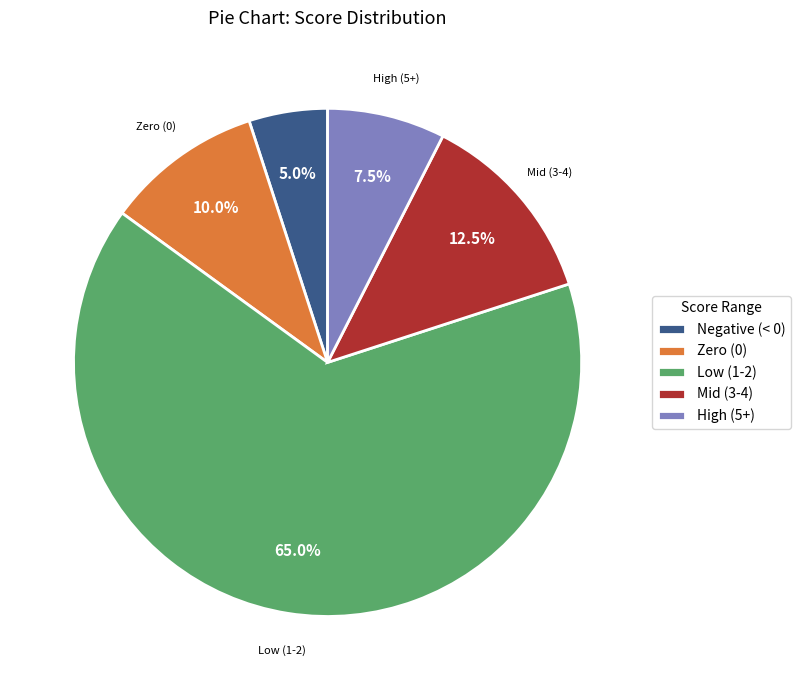

Which category has the smallest portion of the pie?

Negative (< 0)